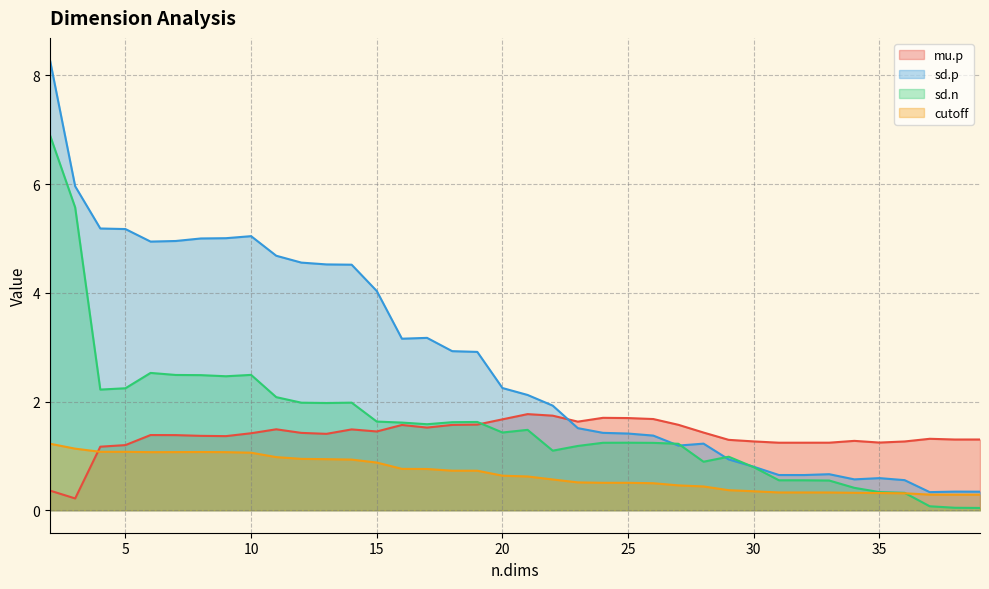

What is the difference between the highest and lowest values at 19?

2.2